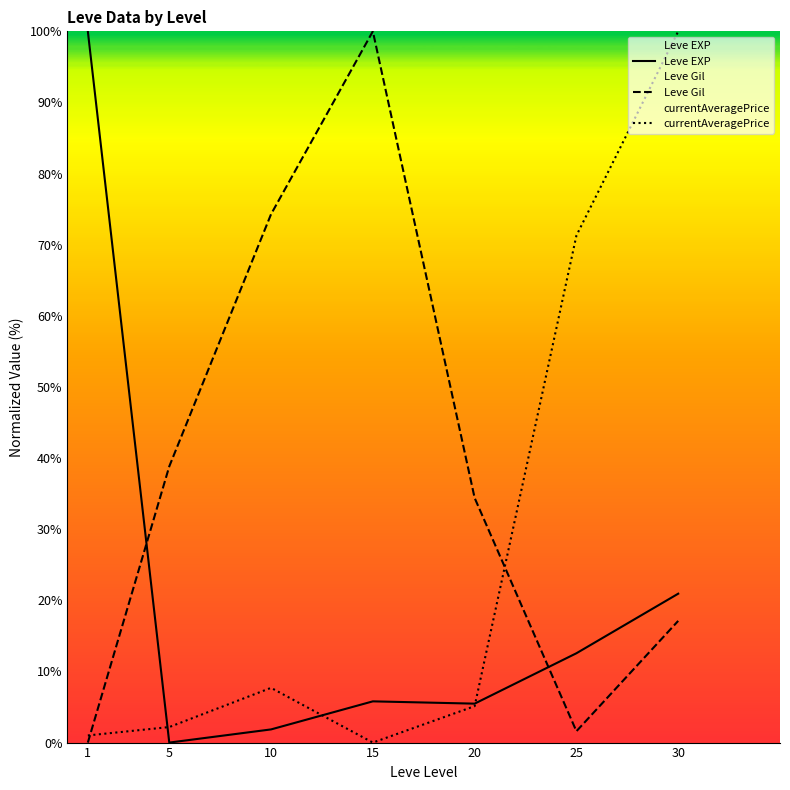

What is the difference between the maximum and minimum values in the currentAveragePrice series?

100.0